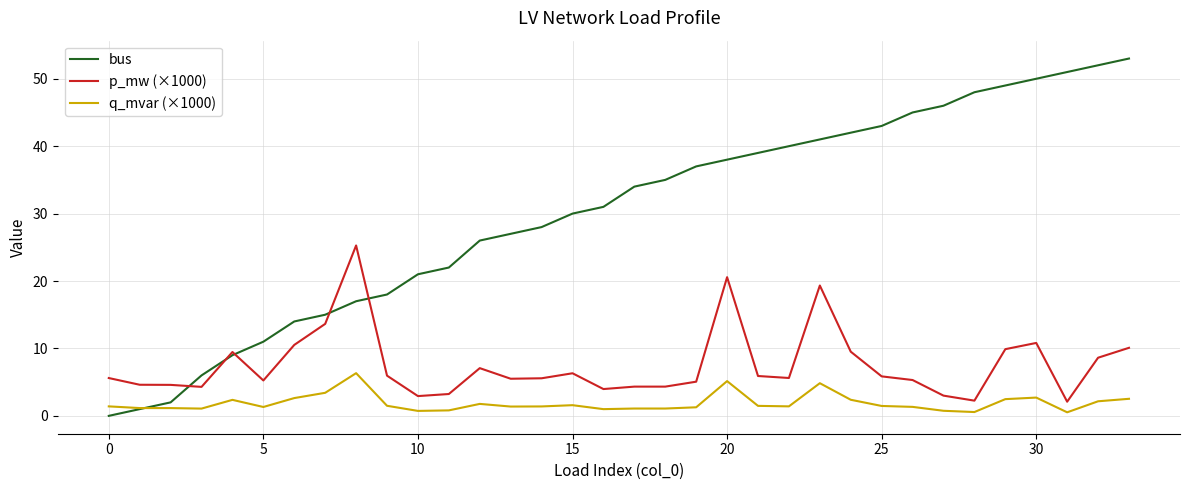

Which series has the widest spread of values?

bus